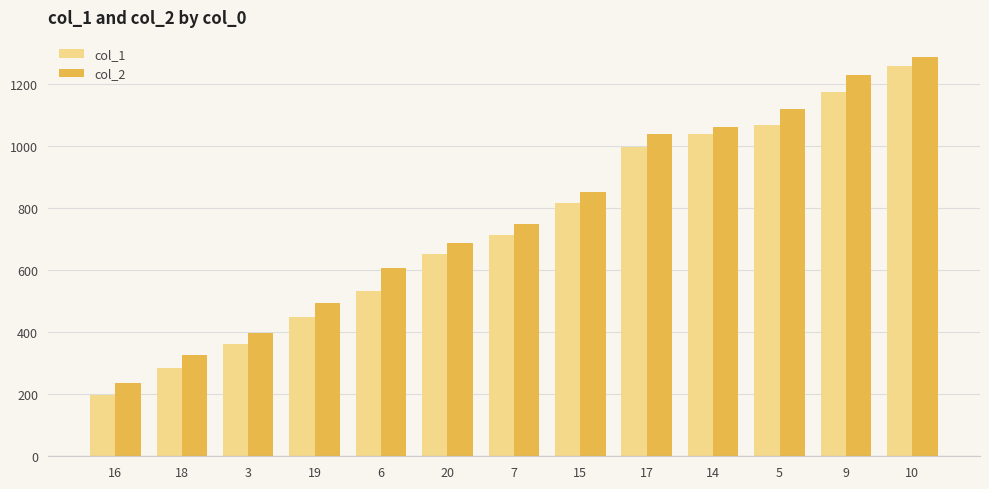

List the series in order of their overall mean, lowest first.

col_1, col_2